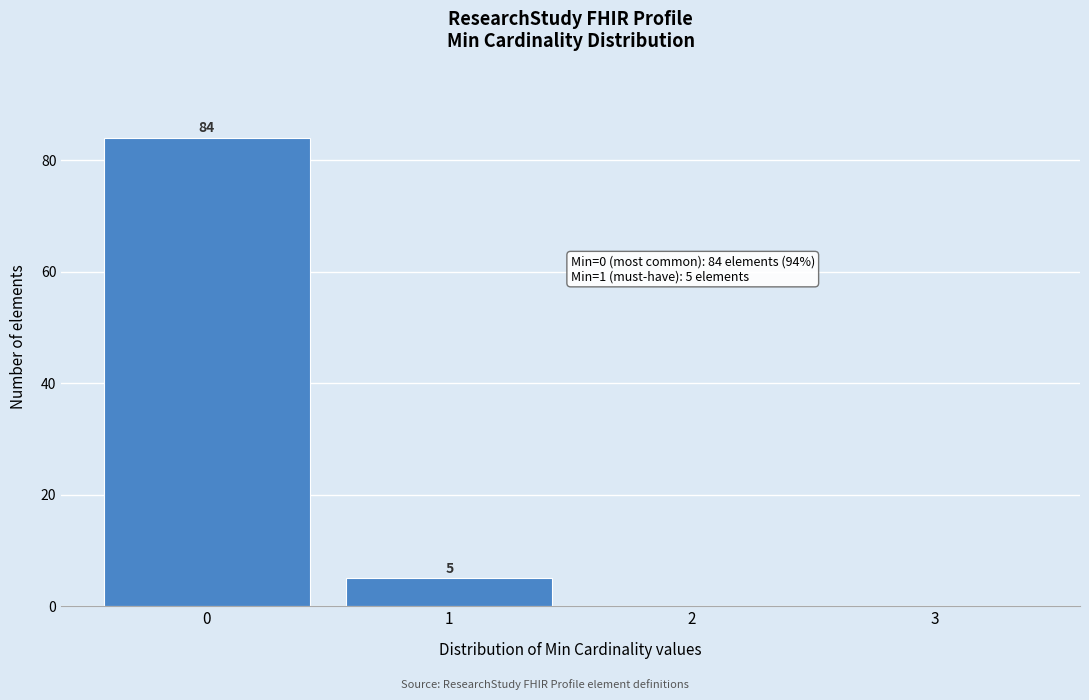

Which range on the x-axis has the tallest bar?

-0.5 to 0.5